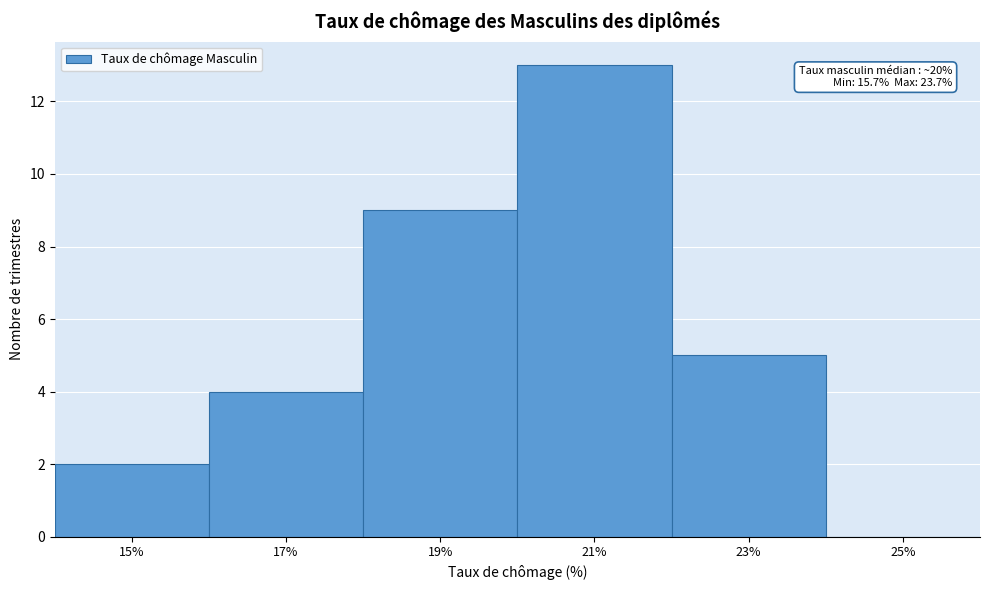

Which range on the x-axis has the tallest bar?

20 to 22